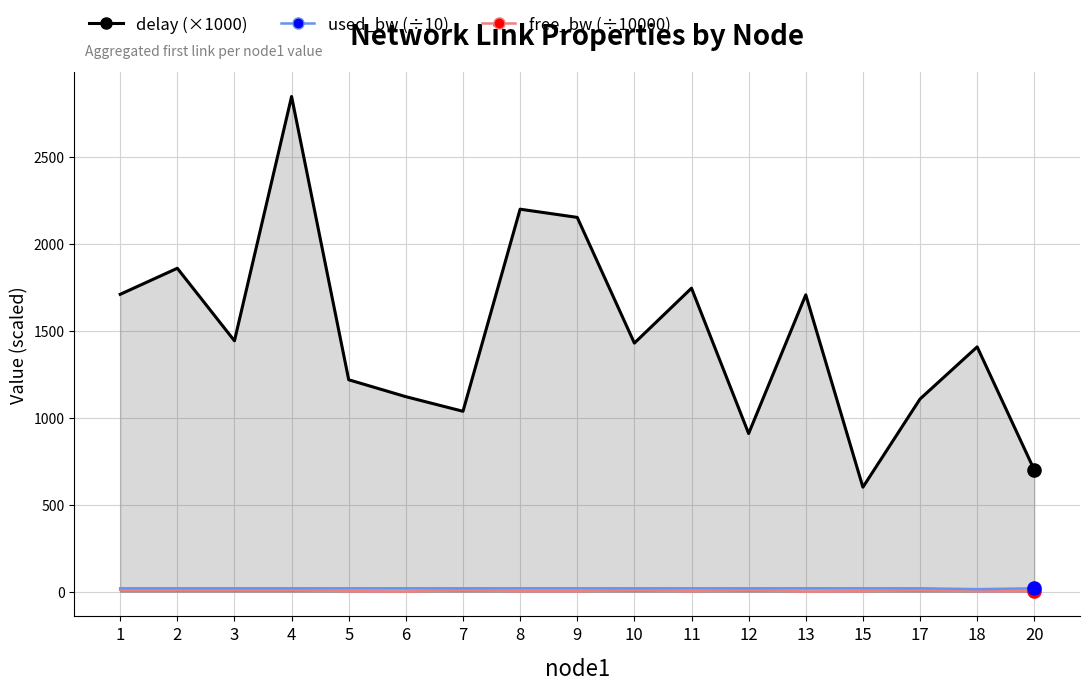

At which category is the sum across all series the highest?

4